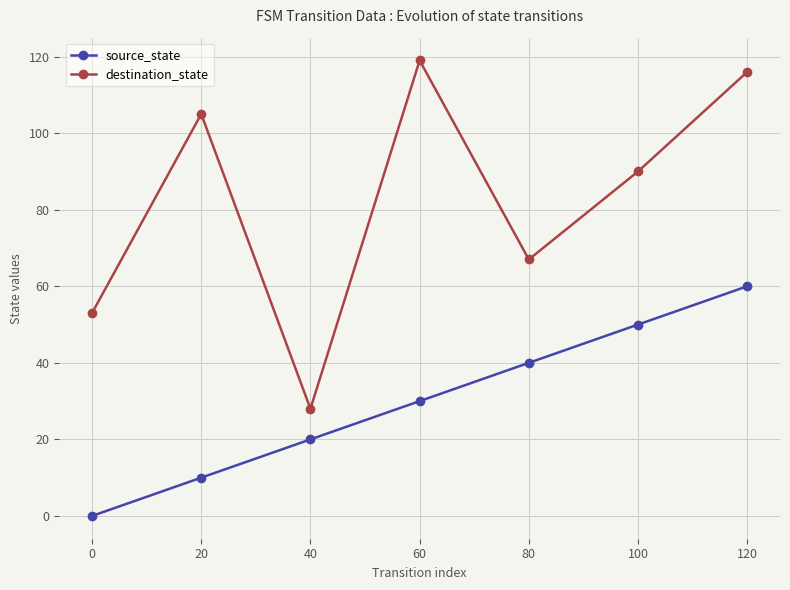

In destination_state, how many points are higher than both neighbors (excluding endpoints)?

2